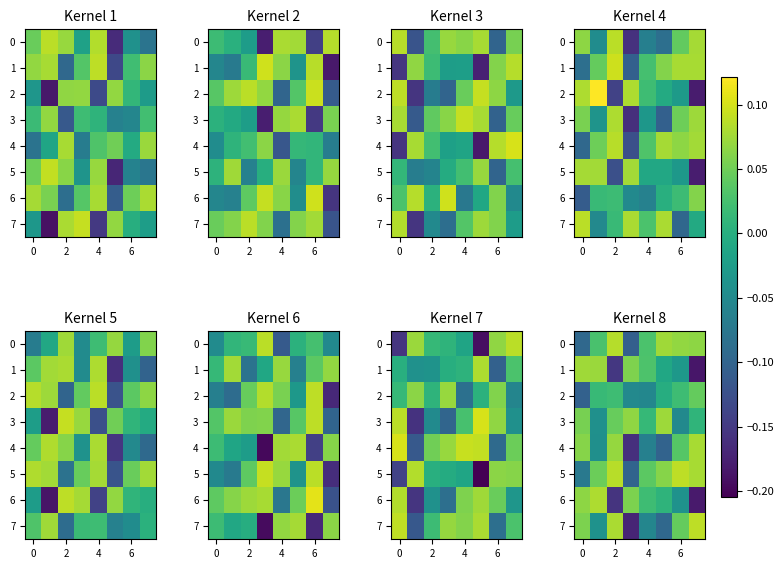

What is the spread (max minus min) of values at 7?

0.3